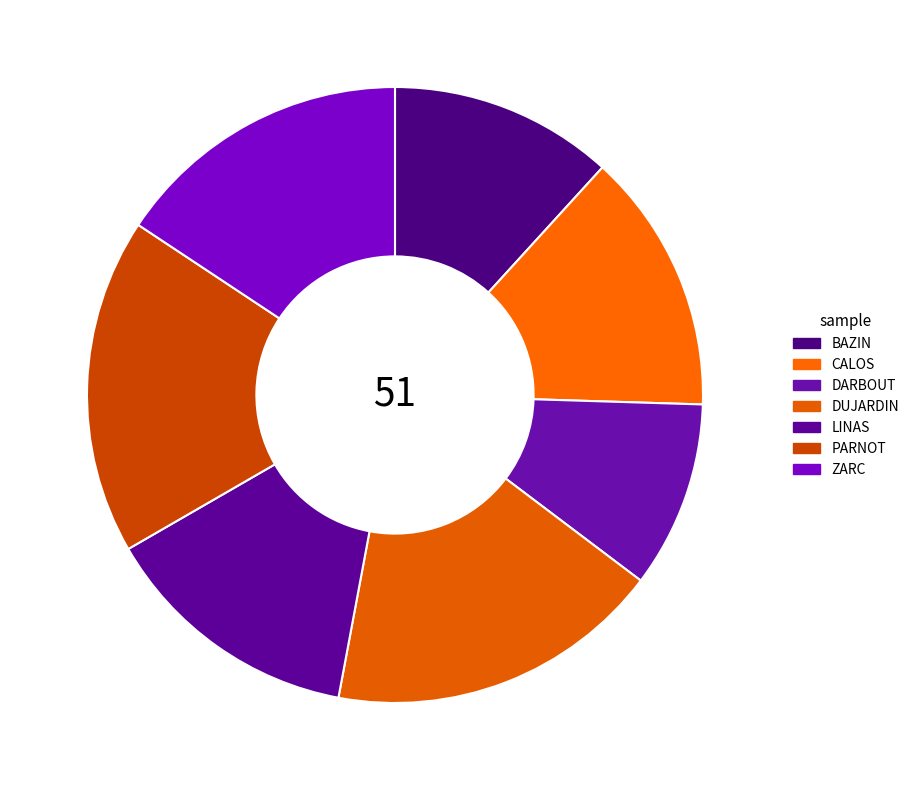

Does DARBOUT account for over 50% of the chart?

No